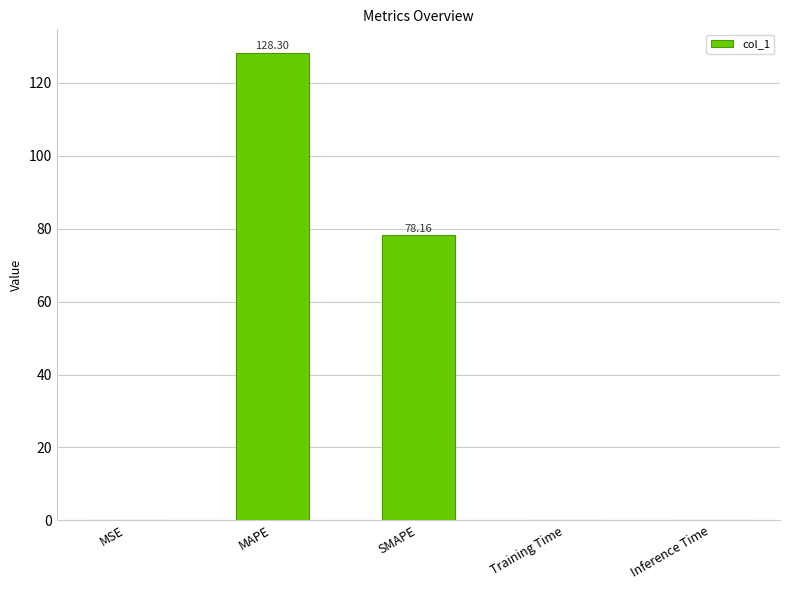

Is it true that the value at Inference Time is 0.0?

True